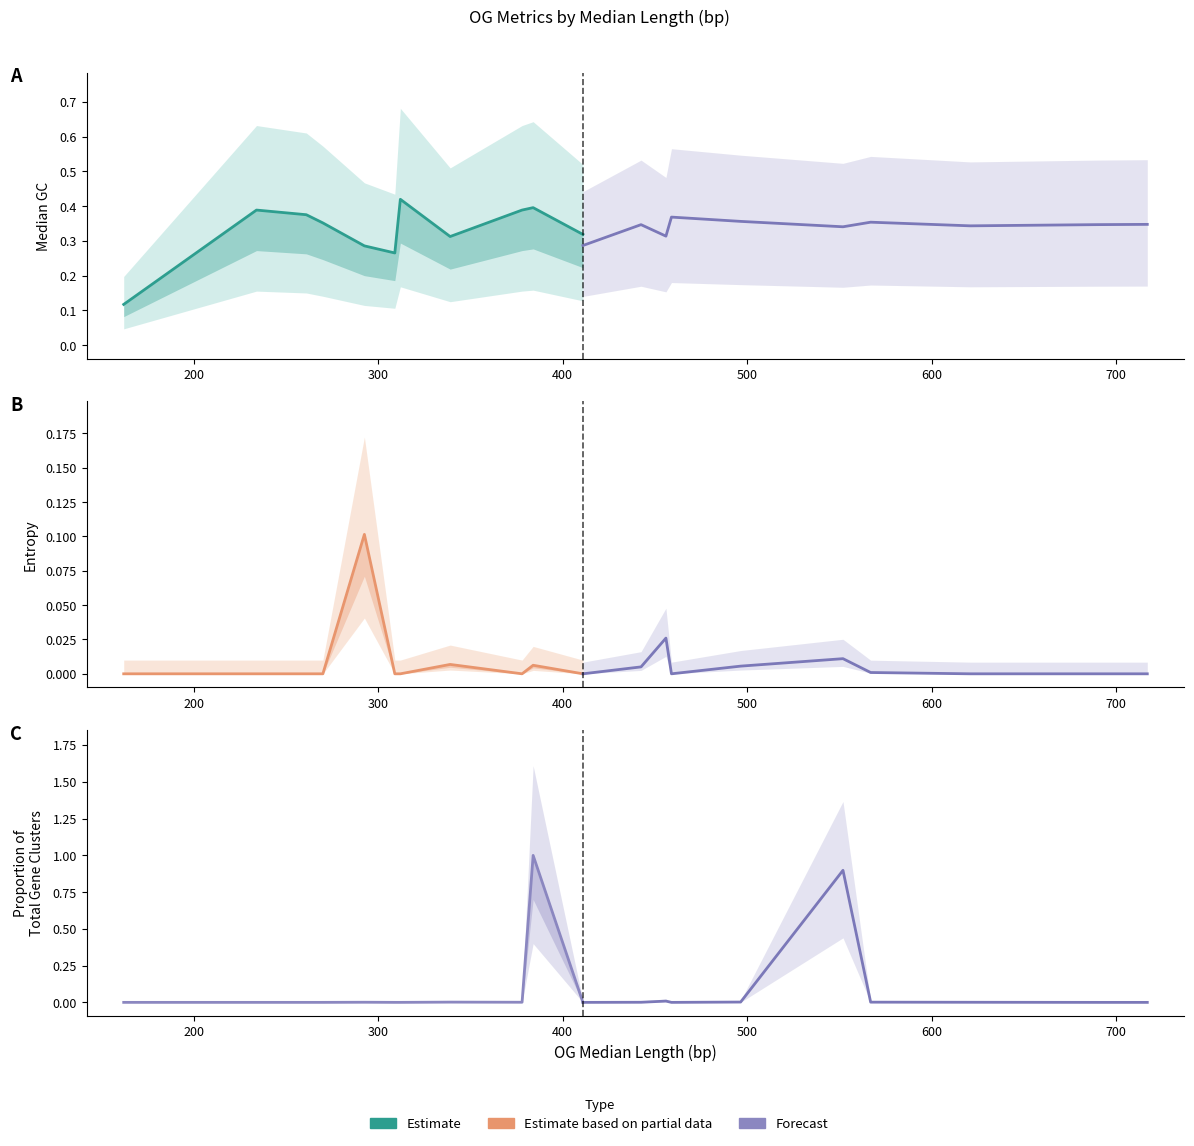

What is the average value of the Proportion of Total Gene Clusters series?

0.1